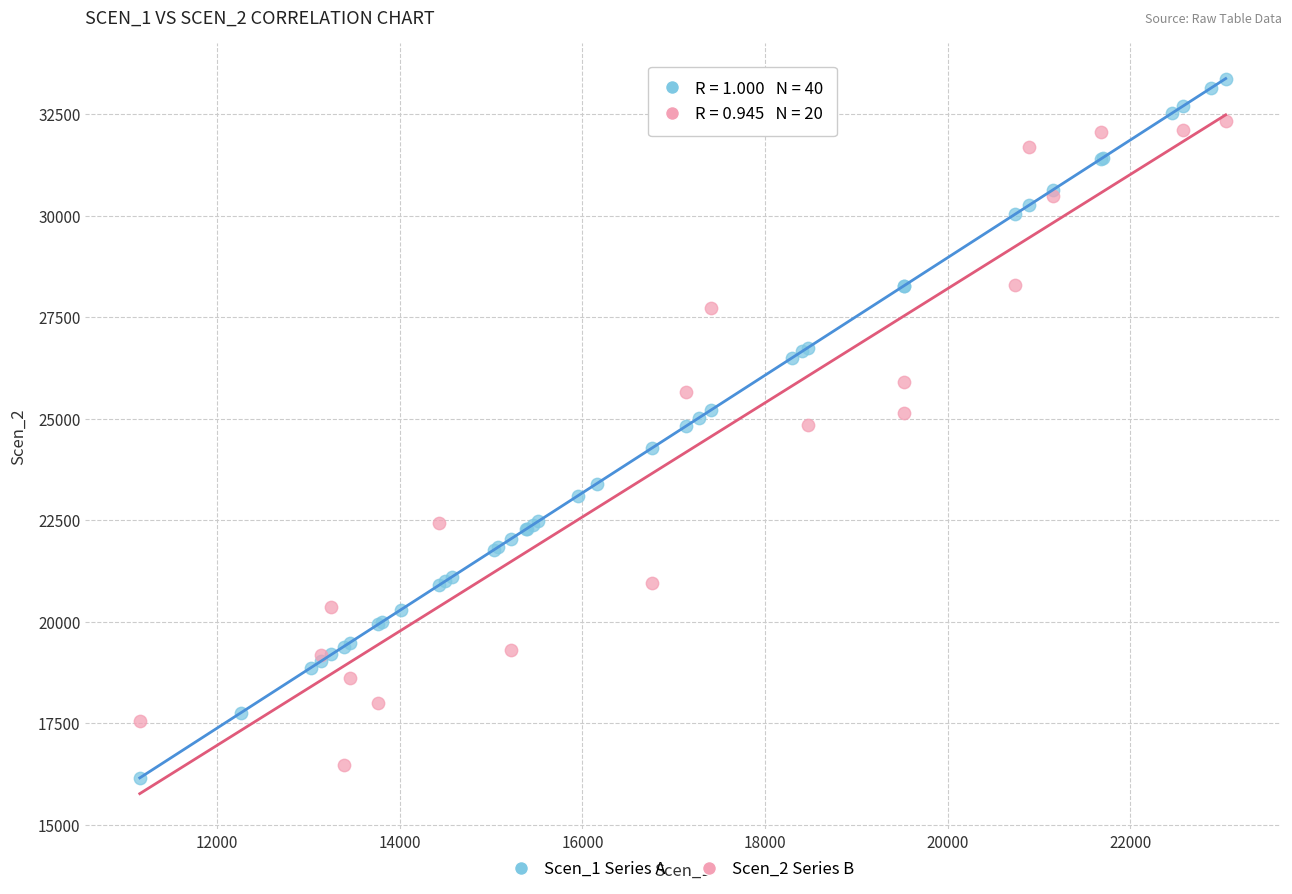

Which series contains the highest Y value?

Scen_1 Series A